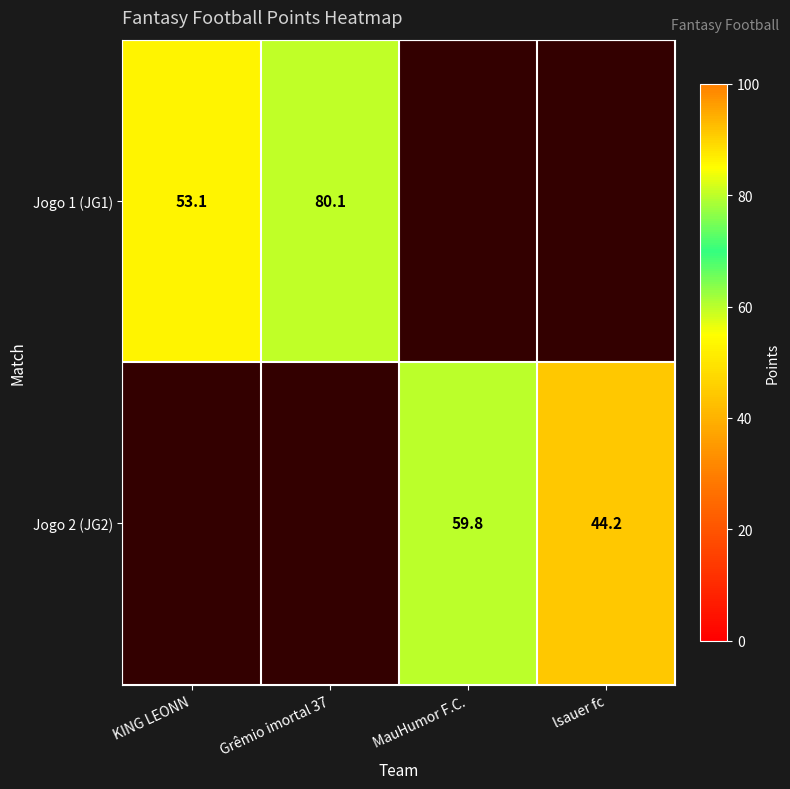

What is the difference between the Jogo 1 (JG1) values at KING LEONN and Grêmio imortal 37?

27.0